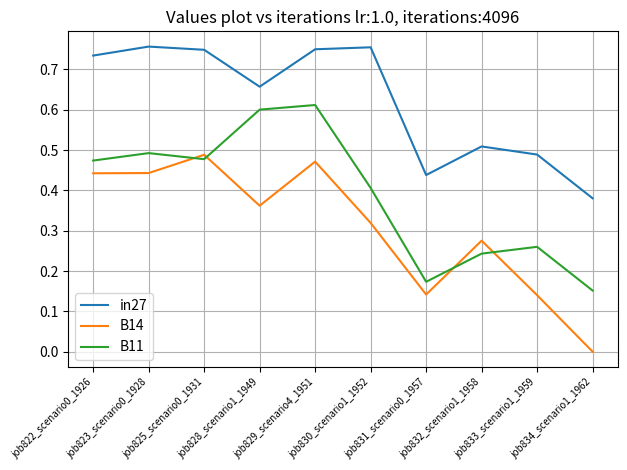

At job834_scenario1_1962, list the series in order from largest to smallest.

in27, B11, B14